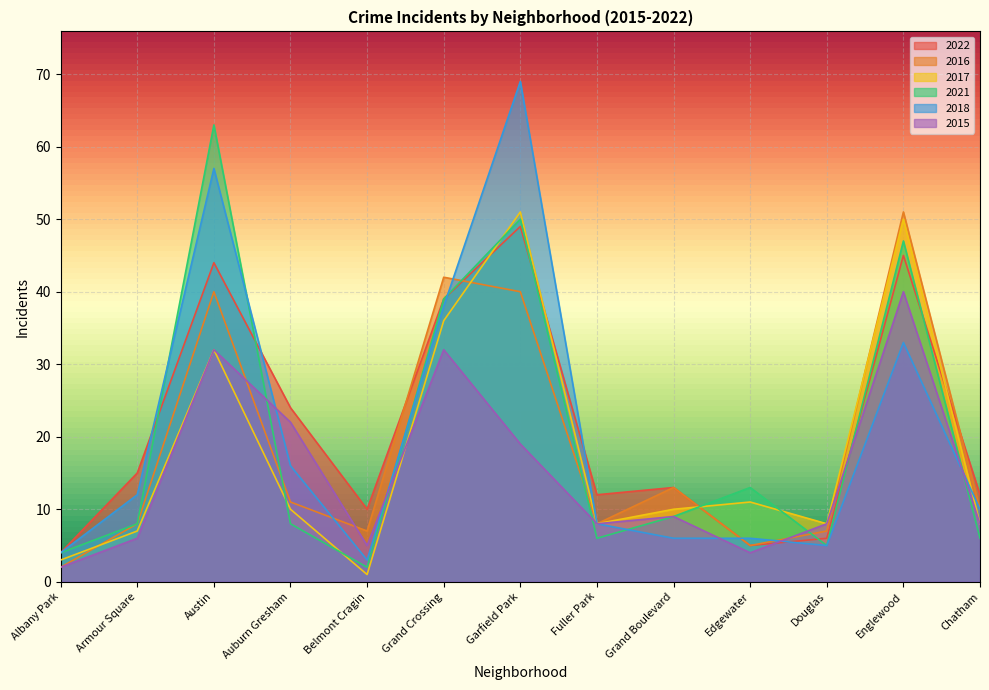

Reading right to left, extract all data points from this chart.

2022: Chatham=12	Englewood=45	Douglas=6	Edgewater=5	Grand Boulevard=13	Fuller Park=12	Garfield Park=49	Grand Crossing=39	Belmont Cragin=10	Auburn Gresham=24	Austin=44	Armour Square=15	Albany Park=4
2016: Chatham=10	Englewood=51	Douglas=7	Edgewater=5	Grand Boulevard=13	Fuller Park=8	Garfield Park=40	Grand Crossing=42	Belmont Cragin=7	Auburn Gresham=11	Austin=40	Armour Square=8	Albany Park=2
2017: Chatham=8	Englewood=50	Douglas=8	Edgewater=11	Grand Boulevard=10	Fuller Park=8	Garfield Park=51	Grand Crossing=36	Belmont Cragin=1	Auburn Gresham=10	Austin=32	Armour Square=7	Albany Park=3
2021: Chatham=6	Englewood=47	Douglas=5	Edgewater=13	Grand Boulevard=9	Fuller Park=6	Garfield Park=50	Grand Crossing=39	Belmont Cragin=2	Auburn Gresham=8	Austin=63	Armour Square=8	Albany Park=4
2018: Chatham=10	Englewood=33	Douglas=5	Edgewater=6	Grand Boulevard=6	Fuller Park=8	Garfield Park=69	Grand Crossing=38	Belmont Cragin=3	Auburn Gresham=16	Austin=57	Armour Square=12	Albany Park=4
2015: Chatham=8	Englewood=40	Douglas=8	Edgewater=4	Grand Boulevard=9	Fuller Park=8	Garfield Park=19	Grand Crossing=32	Belmont Cragin=5	Auburn Gresham=22	Austin=32	Armour Square=6	Albany Park=2